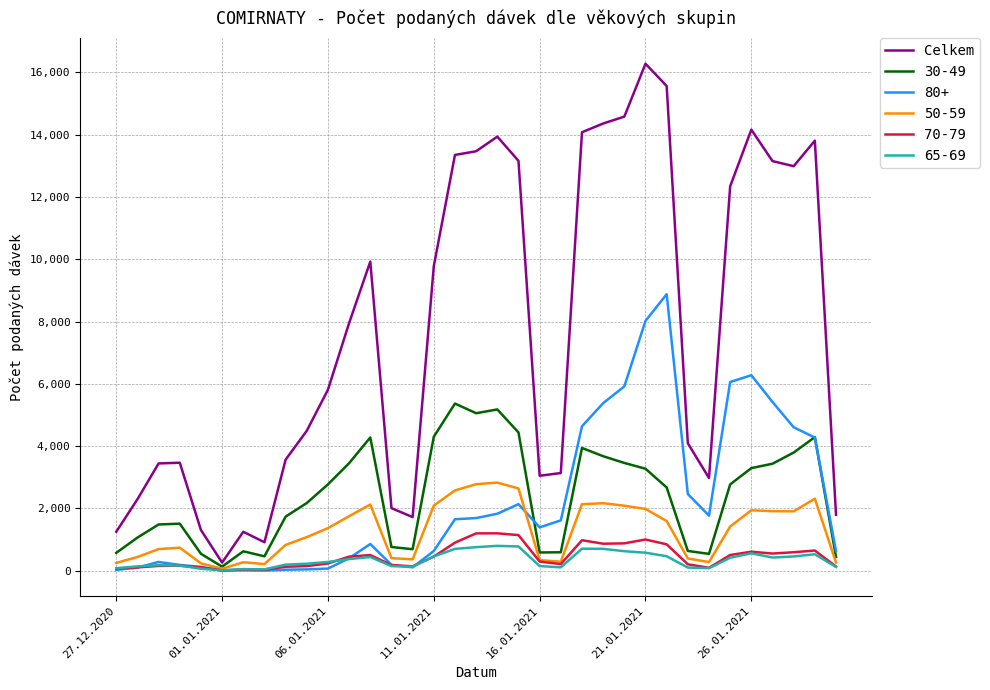

Which series has the largest total across all categories?

Celkem